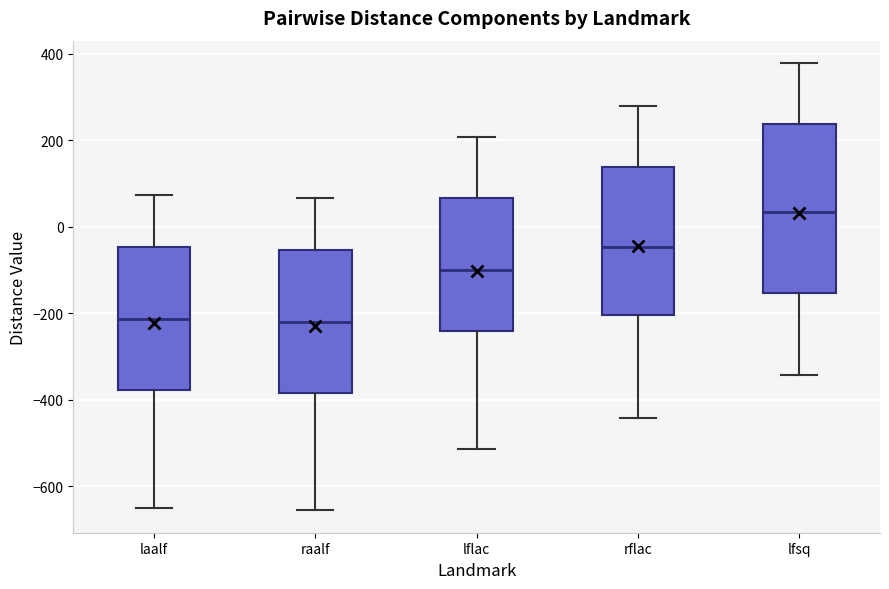

Where is the upper edge of the box for lfsq on the y-axis? The values are not printed on the chart, so give them approximately, as read against the axis.

240